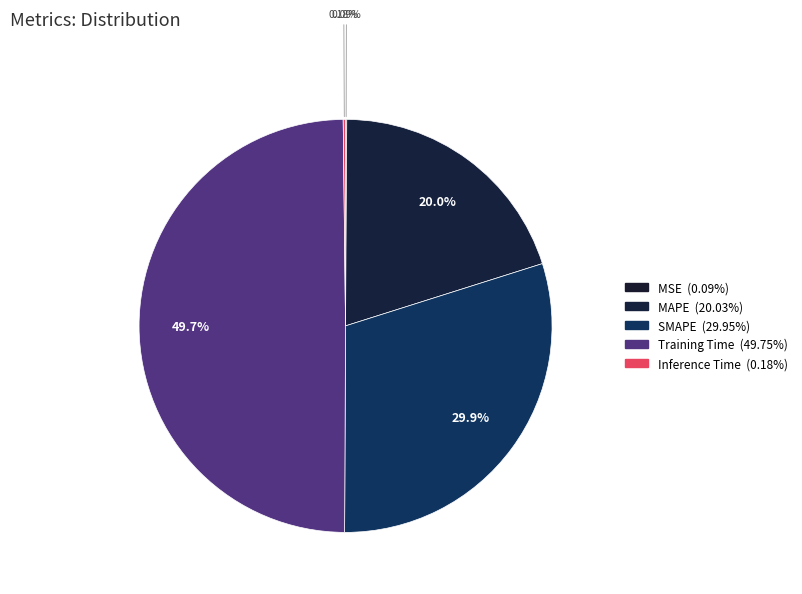

To the nearest percent, what is the difference between the Inference Time and Training Time slice percentages?

50%